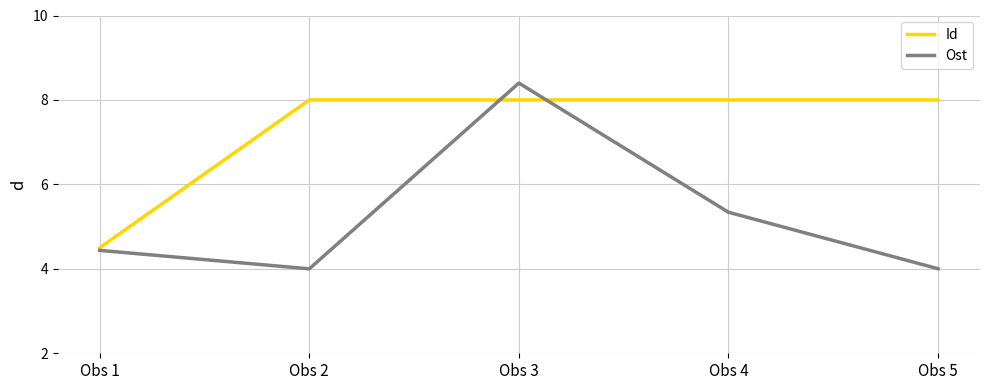

How many distinct data groups are displayed?

2